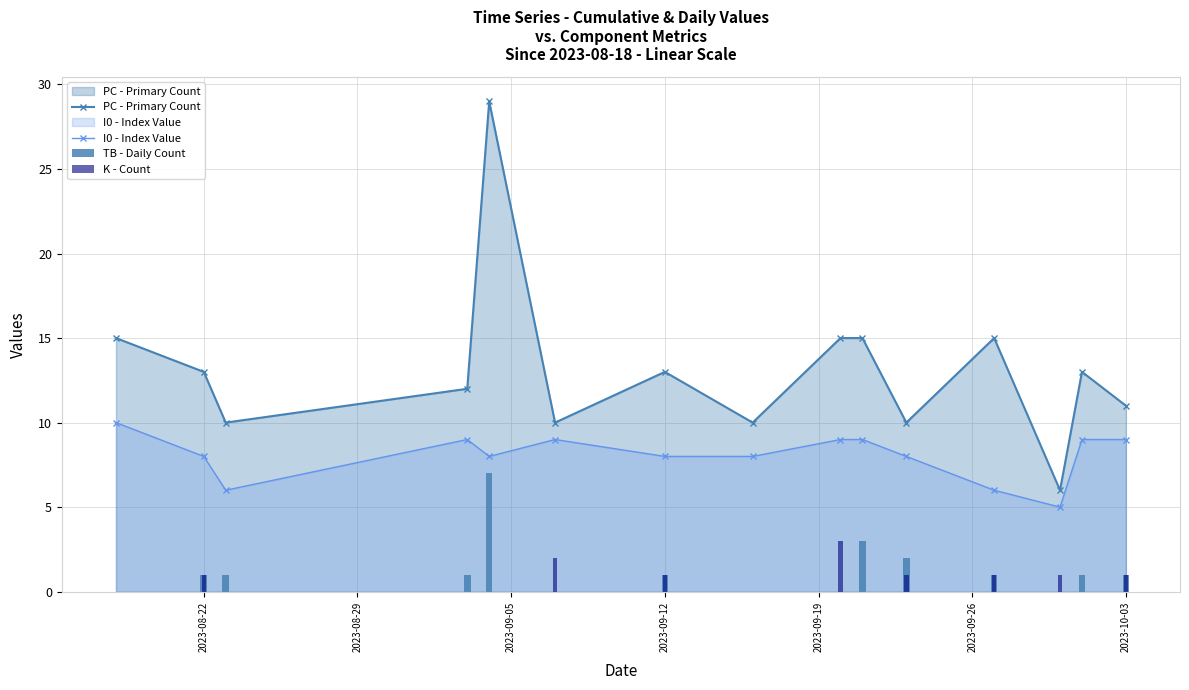

Are the bars grouped side by side (vs. stacked)?

Yes